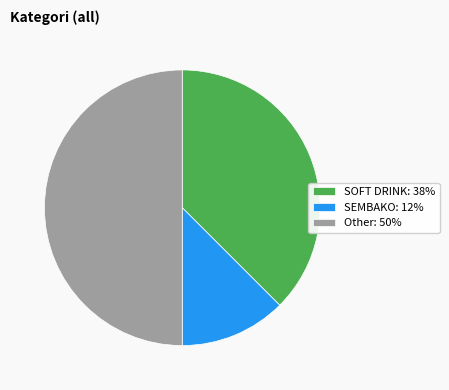

Is it true that Other: 50% is 58% of the pie?

False